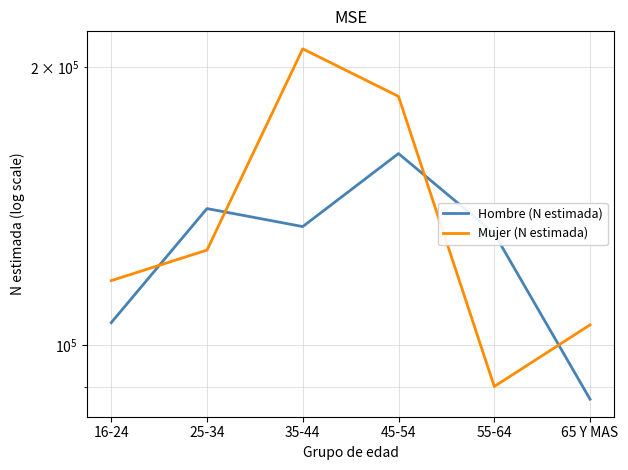

The value of Mujer (N estimada) at 35-44 is 209368. True or false?

True